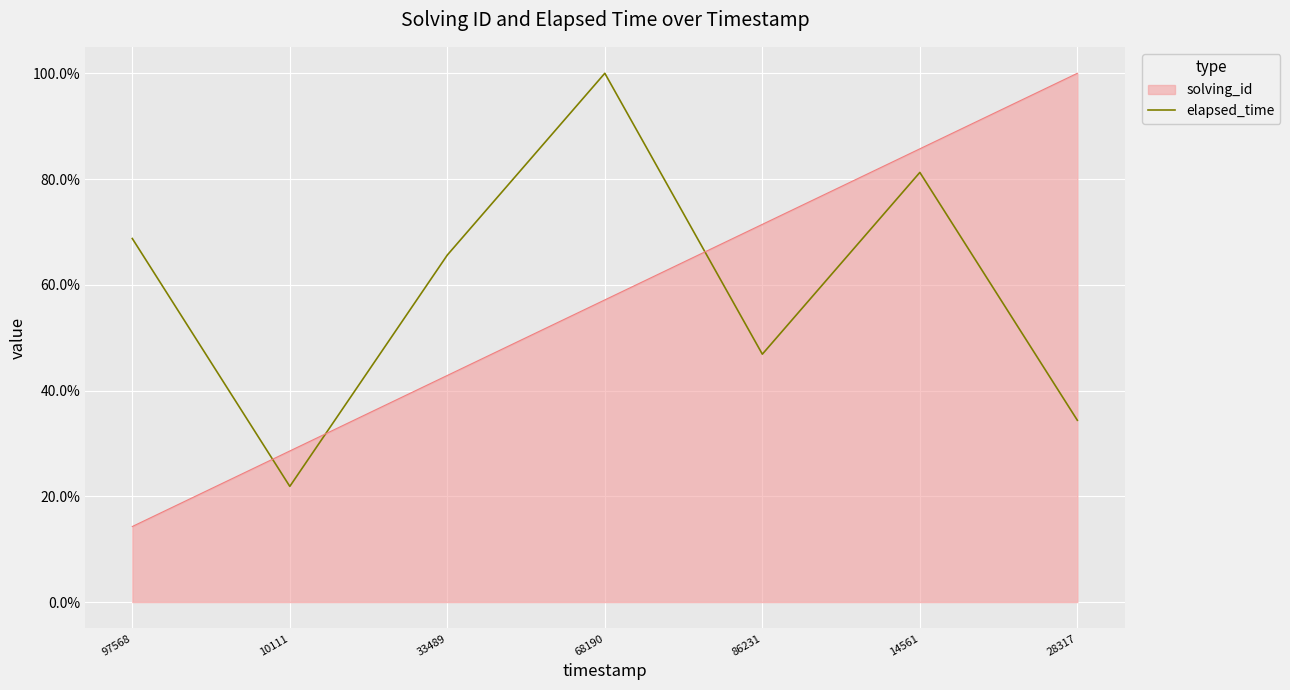

What is the sum of all values?

4.2